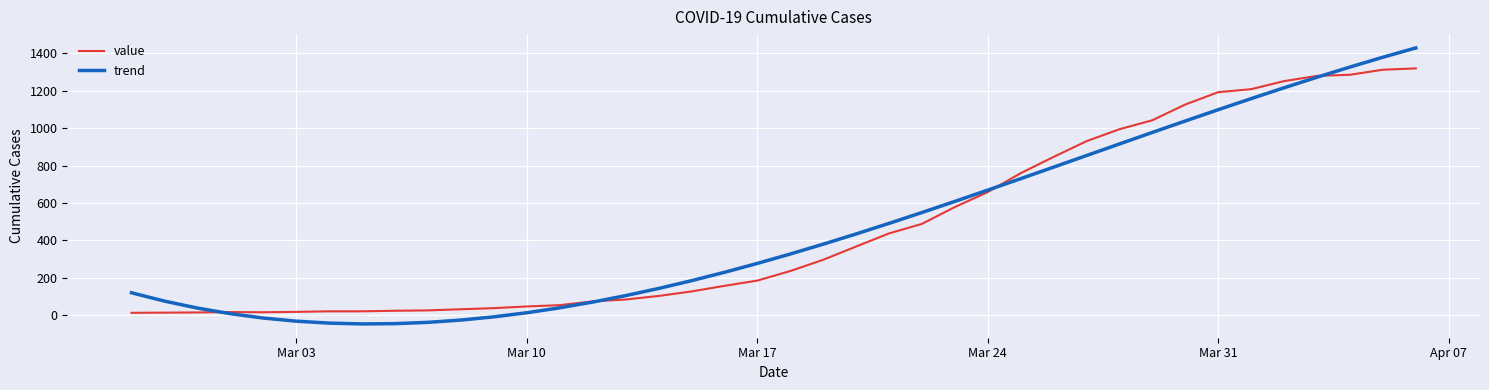

What is the maximum value shown in the chart?

1428.5